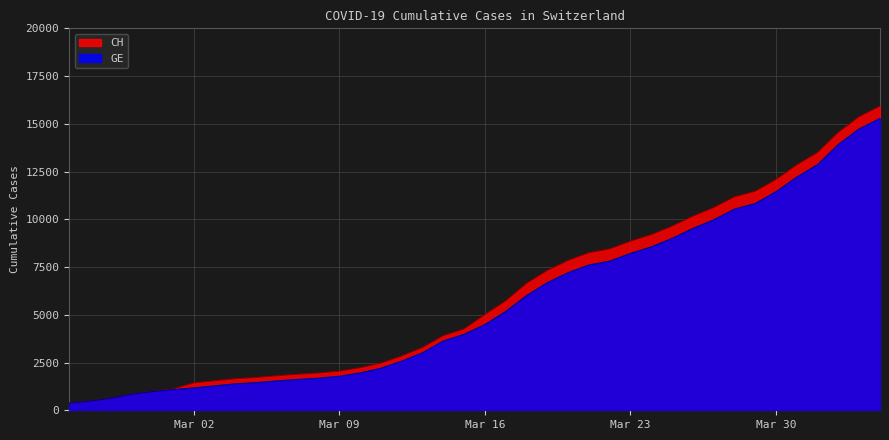

What is the value of the CH point at the 5th from the left?

981